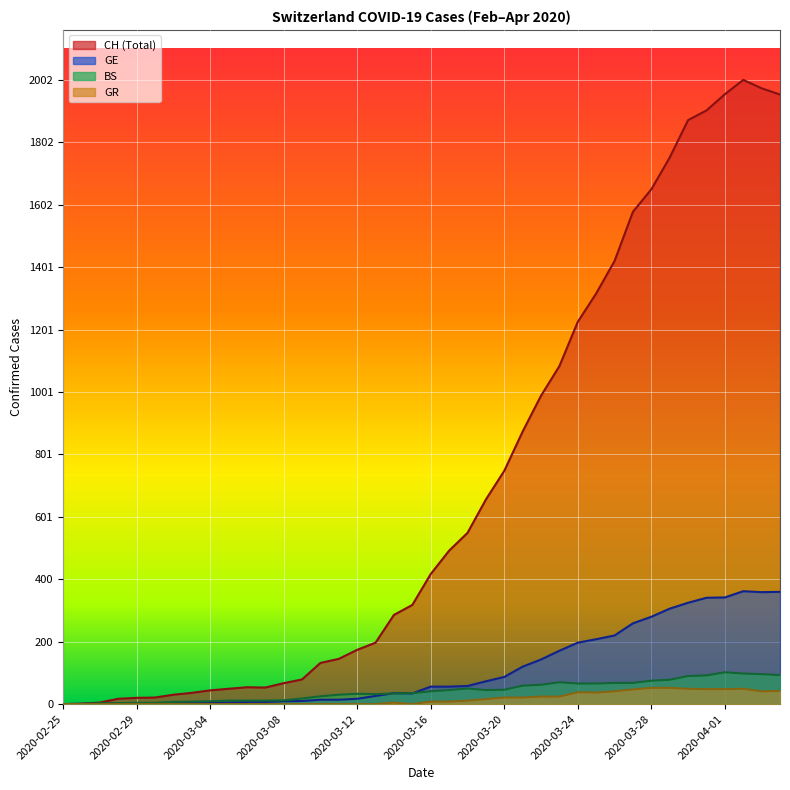

True or false: BS and GR intersect in this chart.

False